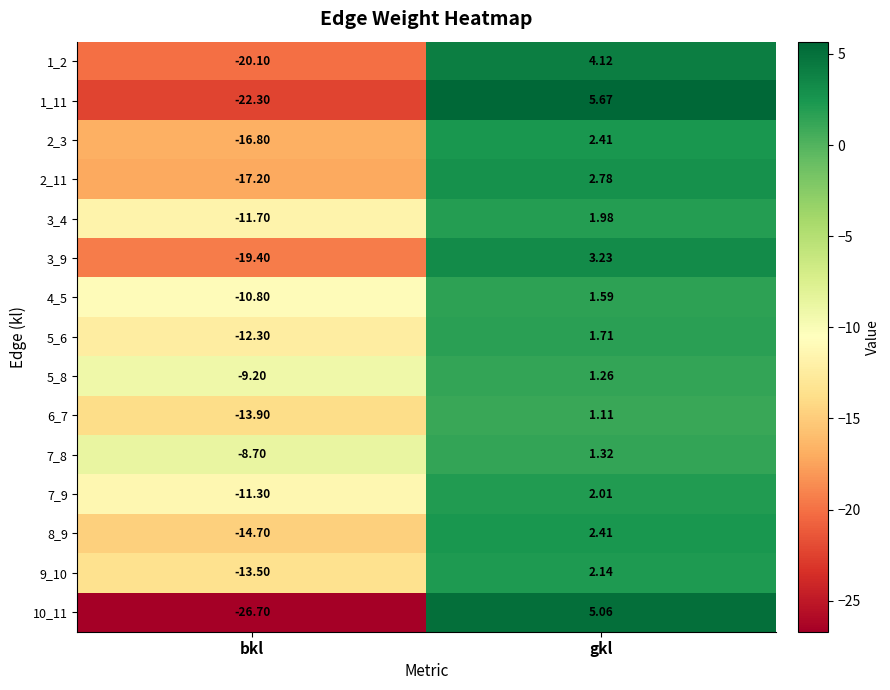

At which label does 4_5 first exceed 1?

gkl